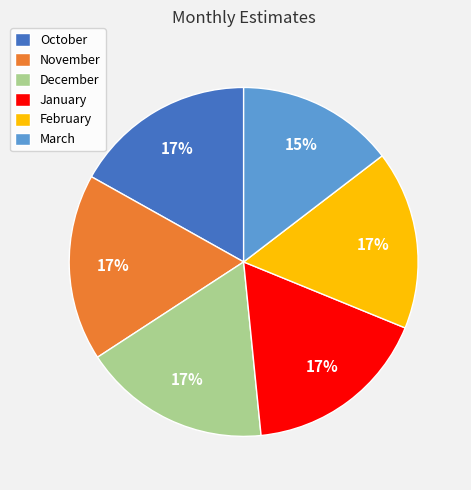

Is the sum of October and February greater than half?

No